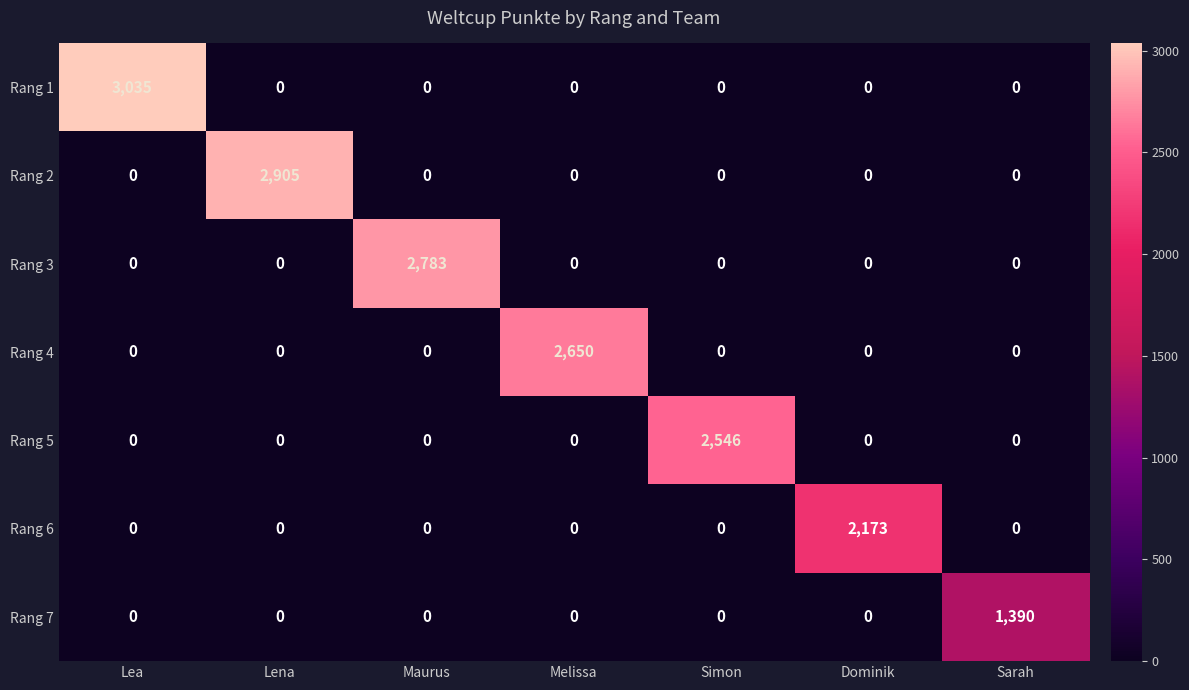

What is the approximate value of Rang 5 at Simon, to the nearest 10?

2550